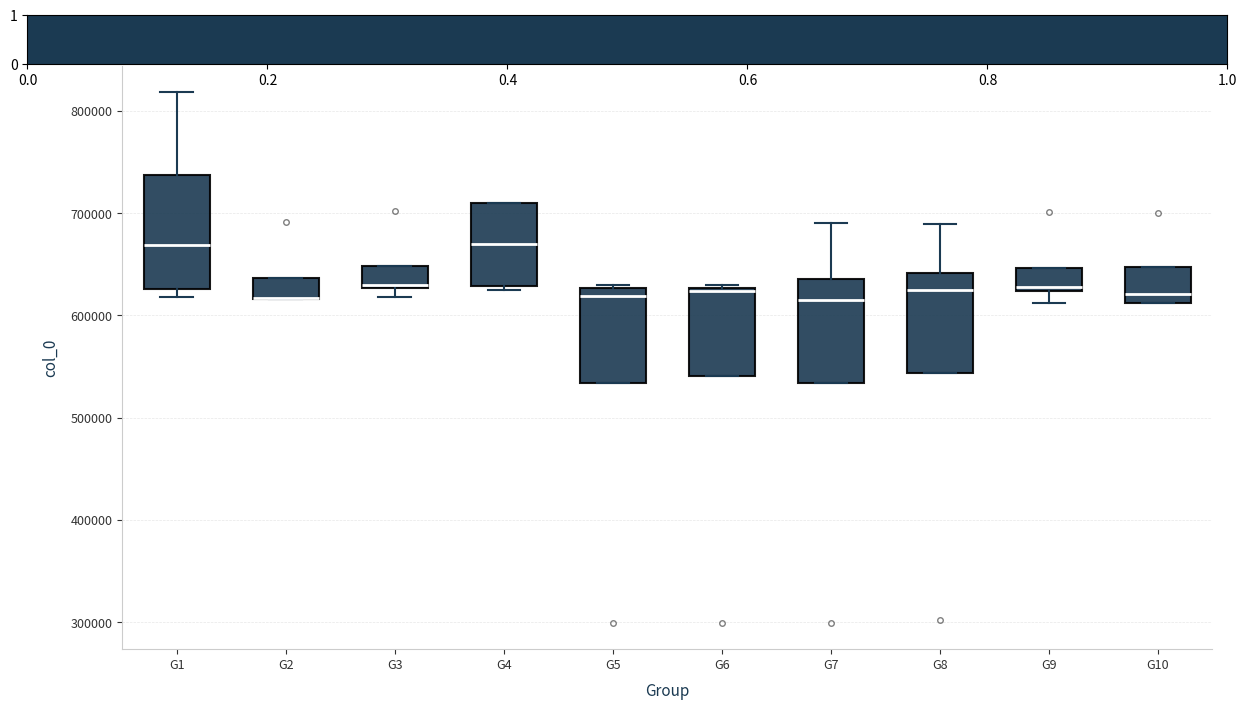

Reading left to right, transcribe this box plot: for each box, give where its median line is, the range the box spans, and where its two whiskers end, as read against the y-axis. The values are not printed on the chart, so give them approximately, as read against the axis.

G1: median 670000, box 630000 to 740000, whiskers 620000 to 820000
G2: median 620000 (drawn on the box's lower edge), box 620000 to 640000, whiskers 620000 to 640000
G3: median 630000 (just above the box's lower edge), box 630000 to 650000, whiskers 620000 to 650000
G4: median 670000, box 630000 to 710000, whiskers 630000 (just below the box's lower edge) to 710000
G5: median 620000, box 530000 to 630000, whiskers 530000 to 630000 (just above the box's upper edge)
G6: median 620000, box 540000 to 630000, whiskers 540000 to 630000 (just above the box's upper edge)
G7: median 620000, box 530000 to 640000, whiskers 530000 to 690000
G8: median 620000, box 540000 to 640000, whiskers 540000 to 690000
G9: median 630000, box 620000 to 650000, whiskers 610000 to 650000
G10: median 620000, box 610000 to 650000, whiskers 610000 to 650000